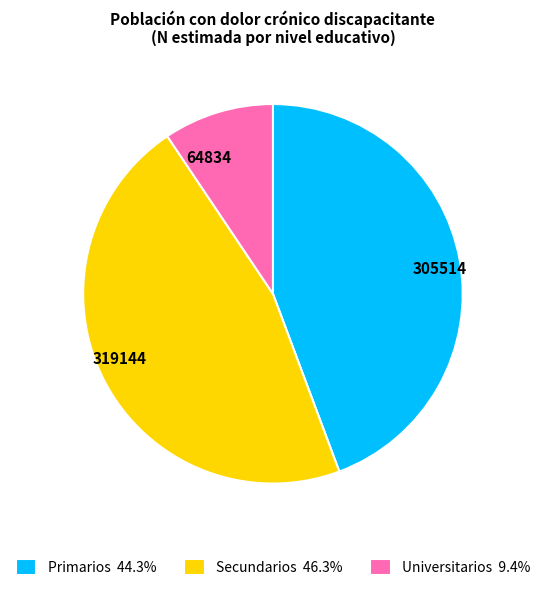

Does any single category account for the majority?

No